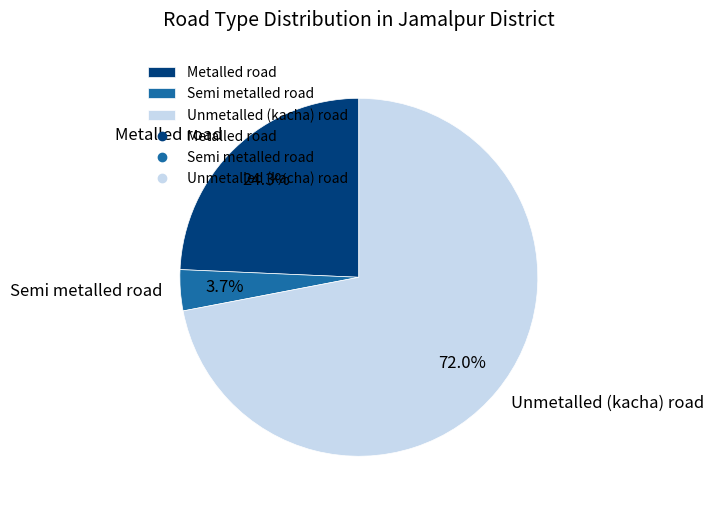

Combined, do Metalled road and Unmetalled (kacha) road account for over 50%?

Yes